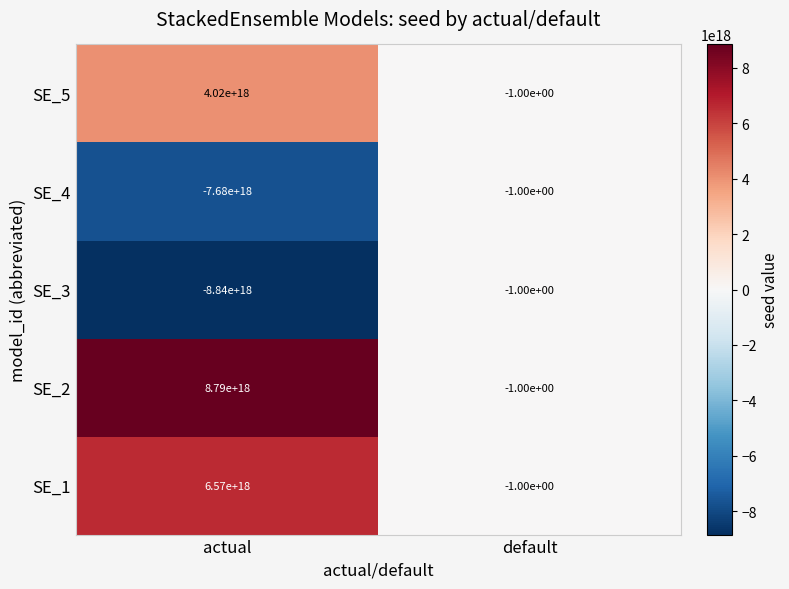

Where is SE_3 nearest to the value -4420000000000000000?

actual